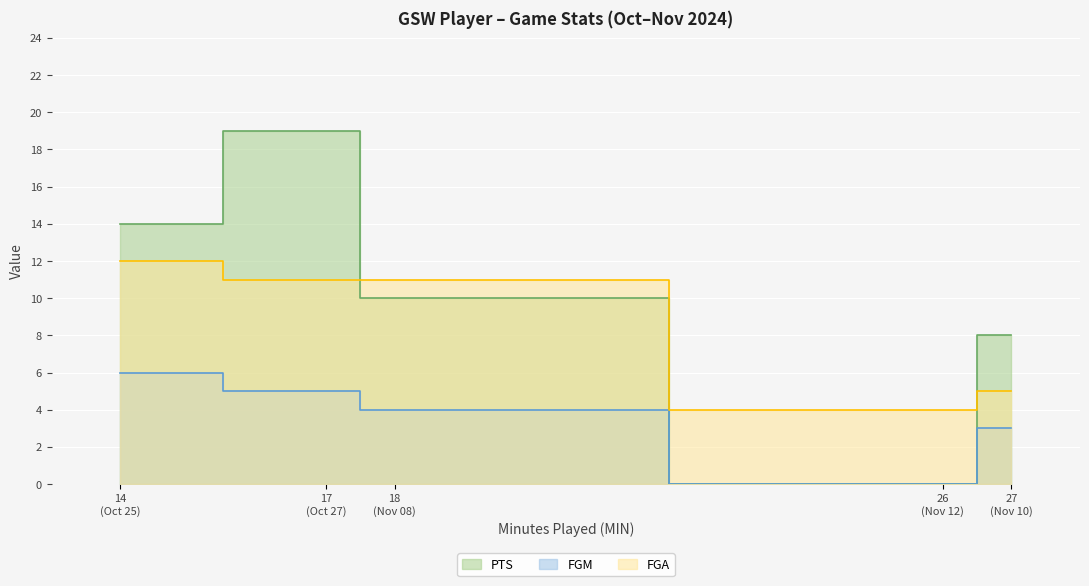

The value of FGM at Oct 27 is 8. True or false?

False